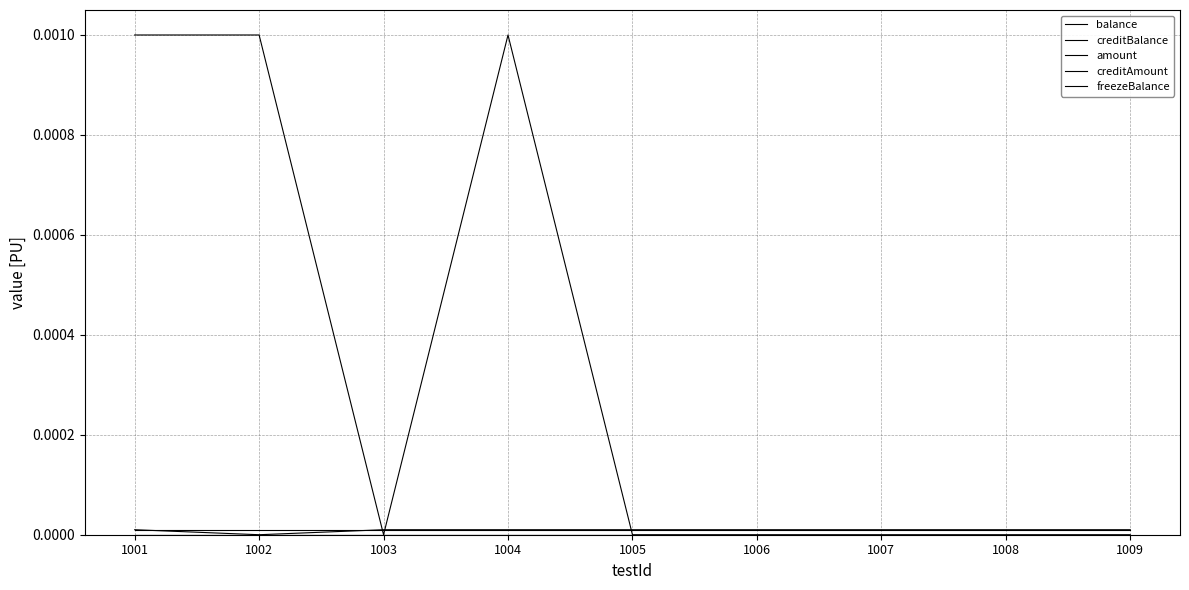

True or false: creditAmount and amount cross at least once.

False